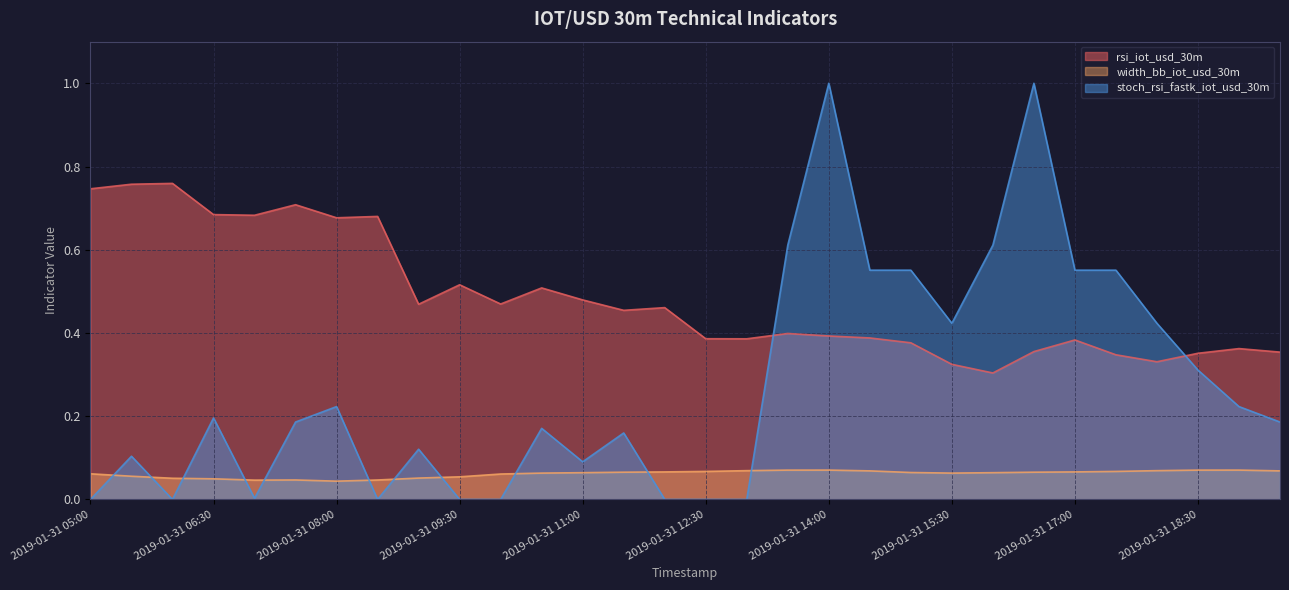

Rank the series by their maximum value, from highest to lowest.

stoch_rsi_fastk_iot_usd_30m, rsi_iot_usd_30m, width_bb_iot_usd_30m